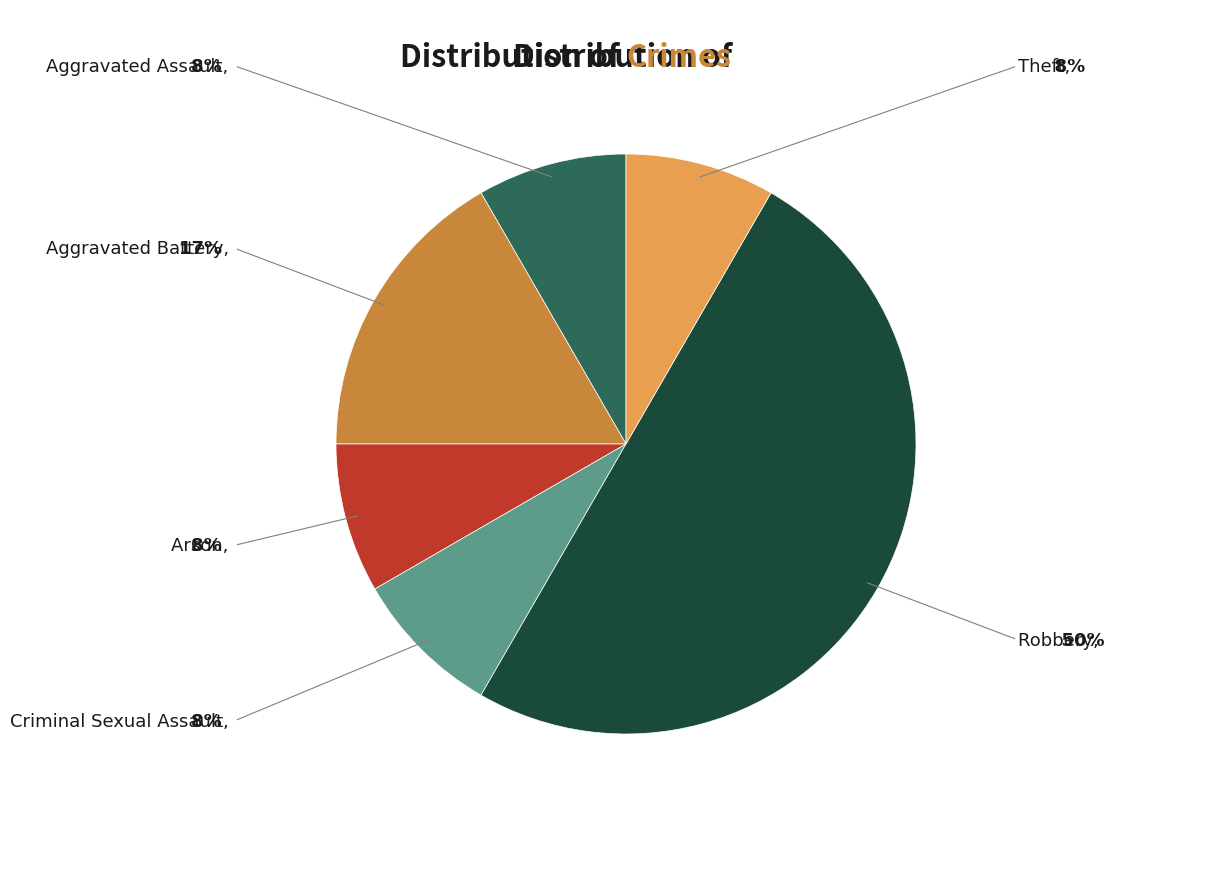

Is it true that Theft is 1% of the pie?

False